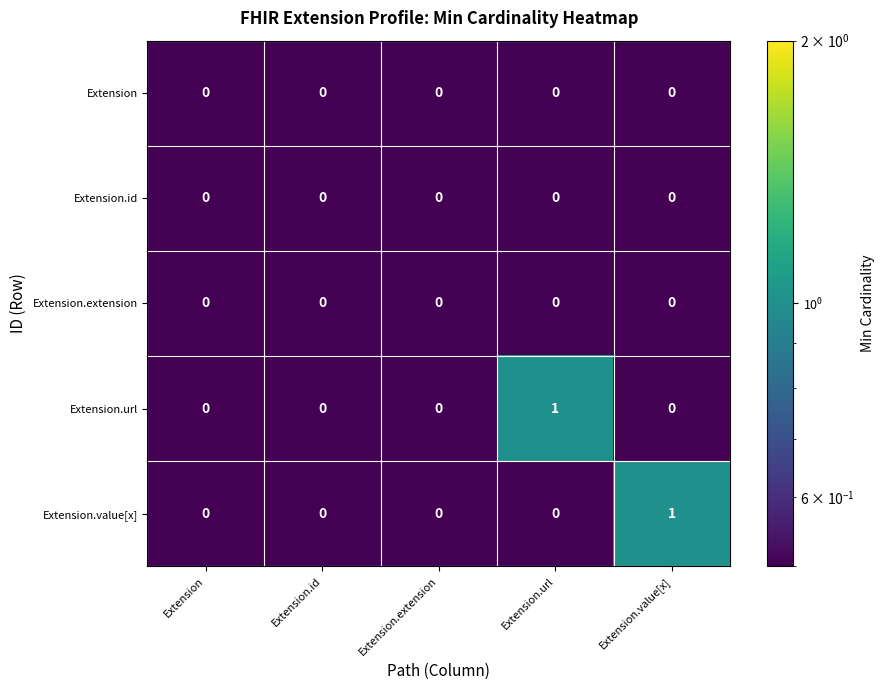

Between Extension.id and Extension.value[x], which series saw the biggest shift?

Extension.value[x]